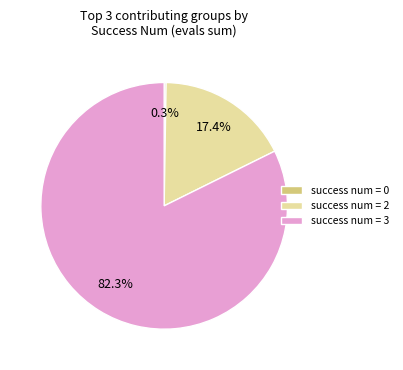

Which category accounts for the majority?

success num = 3